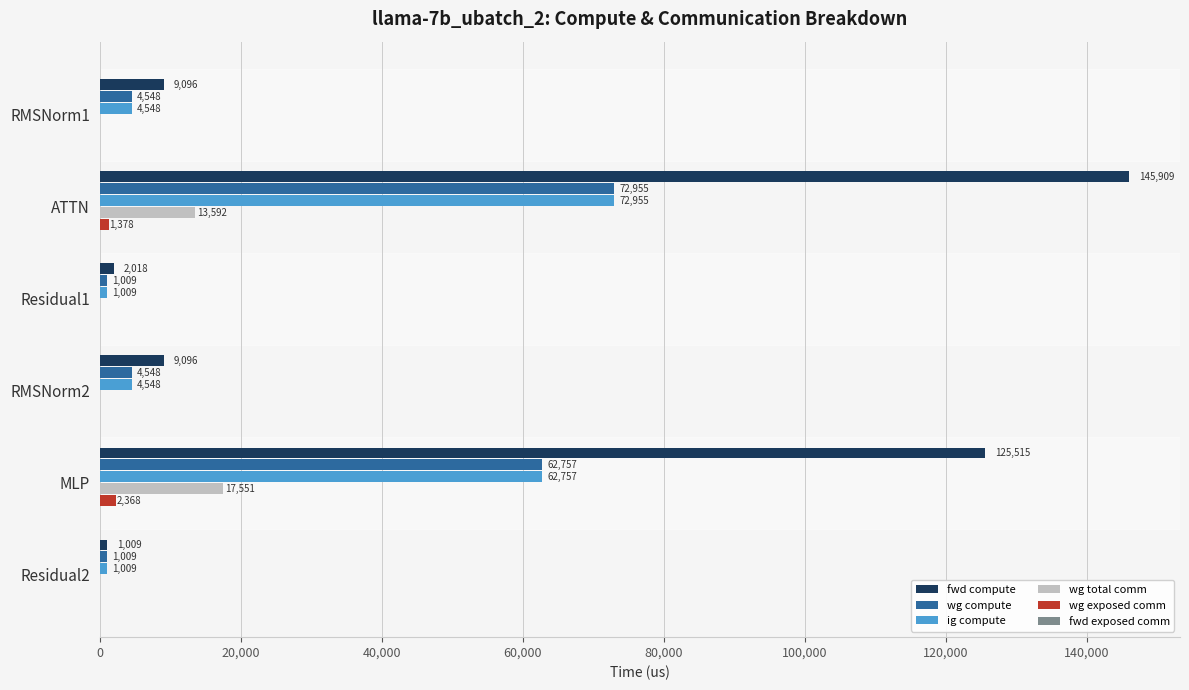

Count the number of data series in this chart.

5